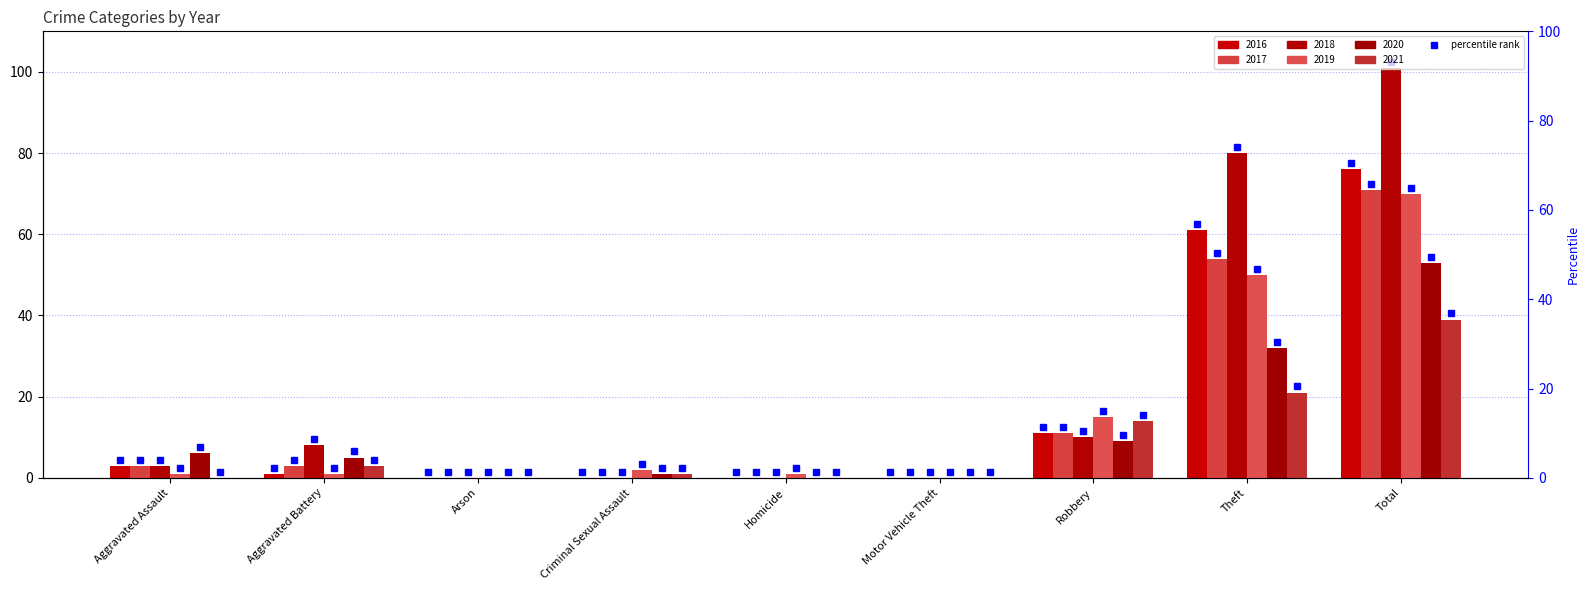

What is the difference between the maximum and second lowest values in the 2017 series?

71